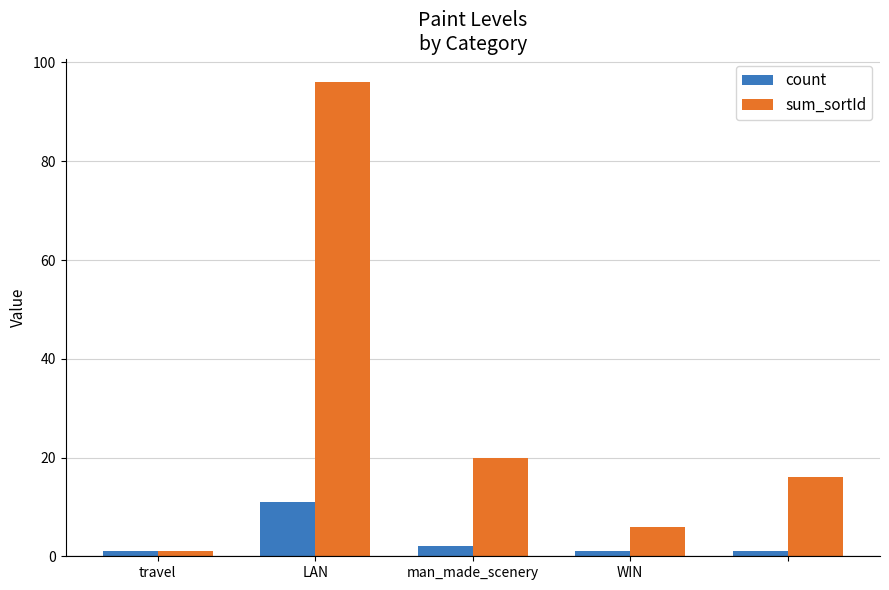

At how many categories does at least one series exceed 3?

4